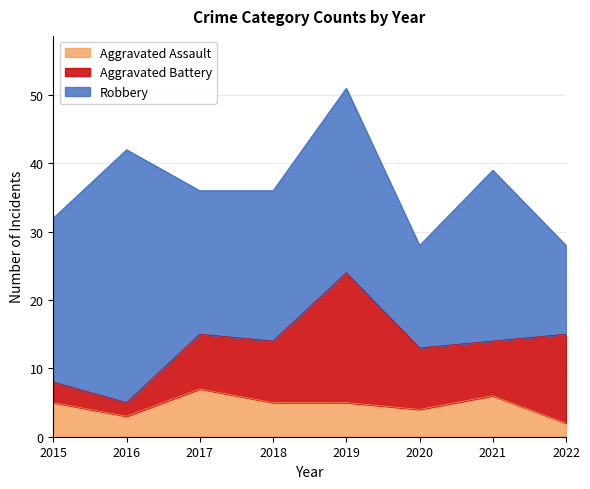

How many interior local peaks does the Robbery series have?

3